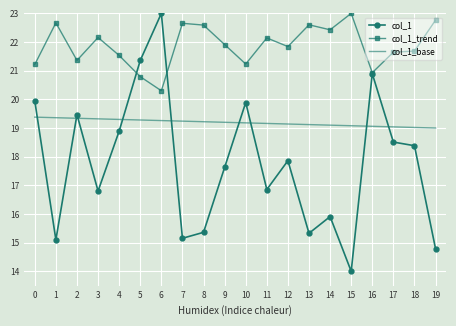

At which category is the sum across all series the highest?

6